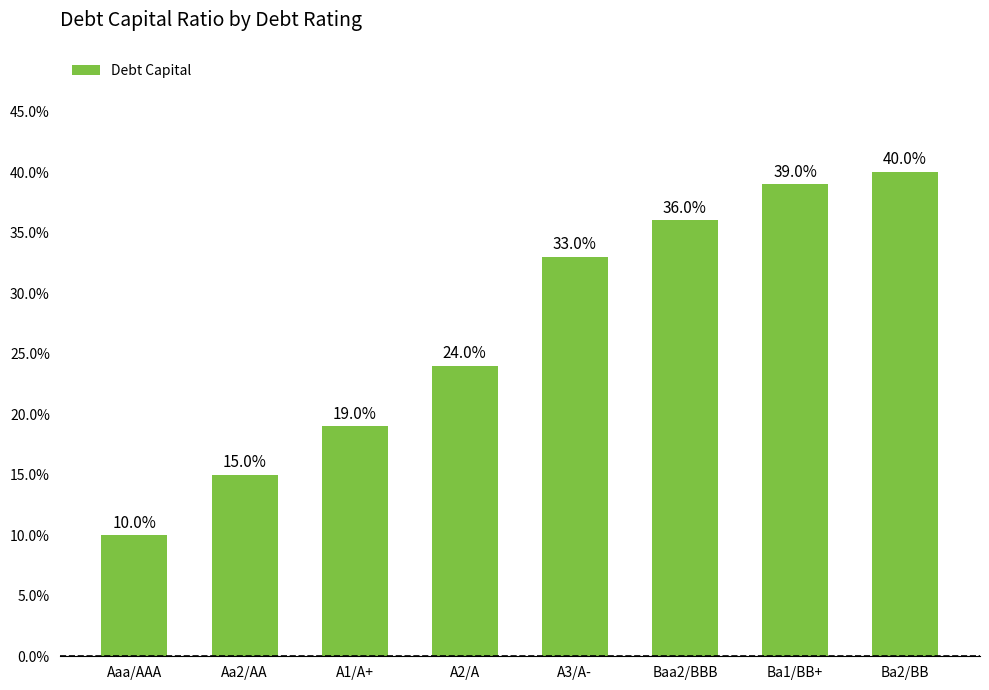

Between Aa2/AA and Ba1/BB+, which is larger?

Ba1/BB+